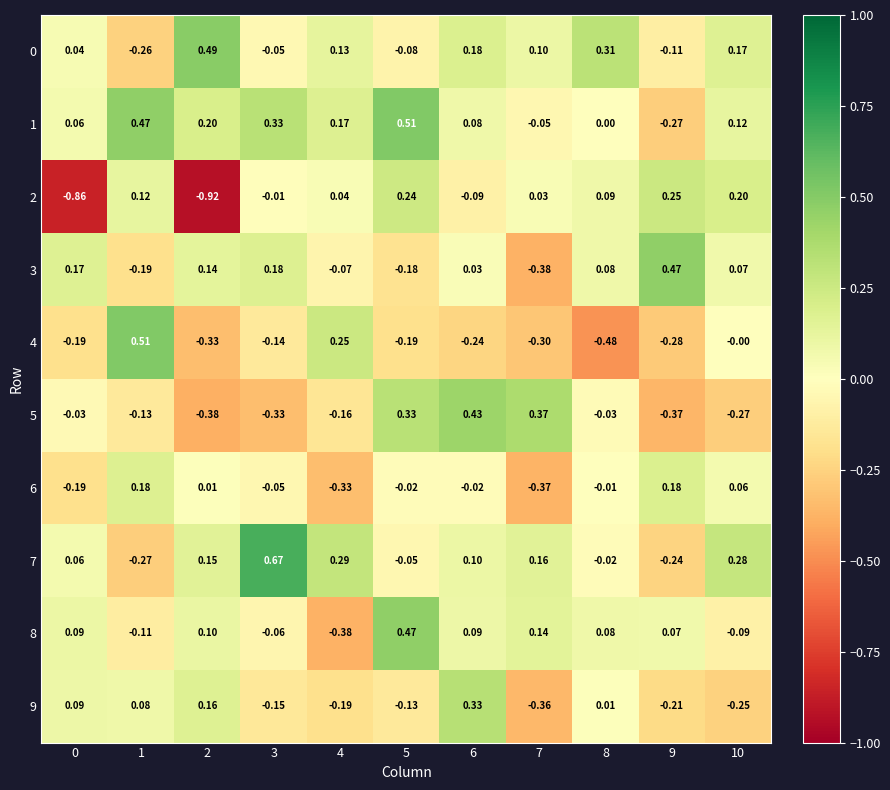

At which category is the sum across all series the highest?

5